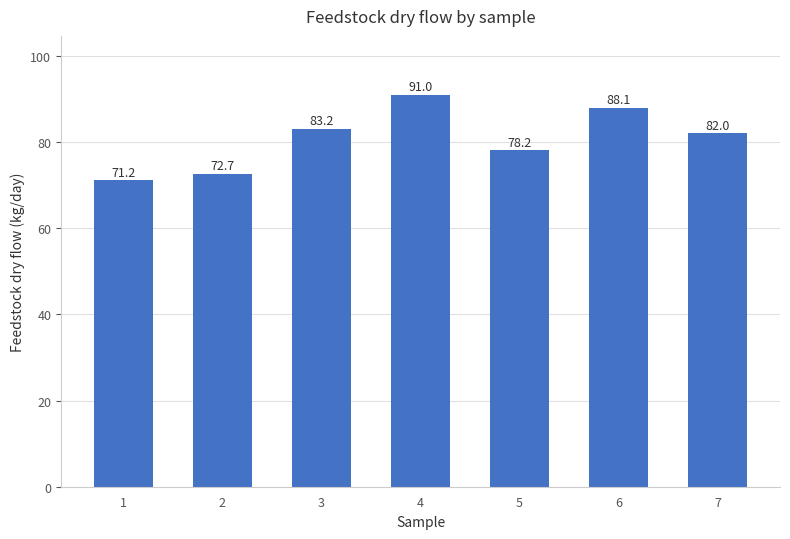

What is the average value?

80.9